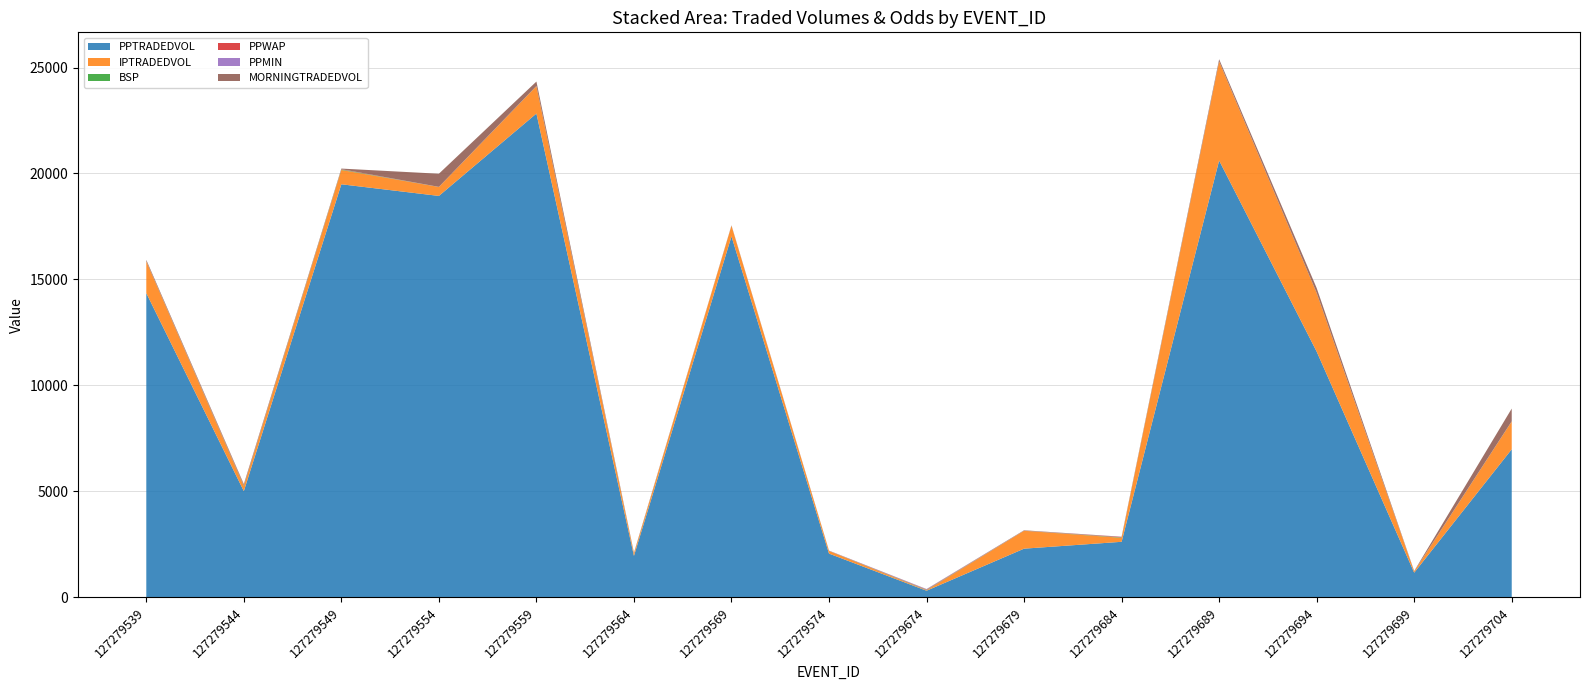

Reading left to right, list all the values displayed in this chart.

PPTRADEDVOL: 14352.6	5008.2	19489.7	18940.3	22828.3	1952.1	17030.7	2059.8	308.0	2292.9	2616.8	20609.5	11593.1	1160.1	6983.5
IPTRADEDVOL: 1498.3	229.9	675.1	422.7	1290.3	106.4	500.3	125.4	20.6	844.2	188.5	4674.8	2763.7	59.6	1314.5
BSP: 4.3	27.9	21.7	1.6	3.3	15.7	4.8	5.4	15.0	2.9	19.1	2.9	2.8	3.2	2.3
PPWAP: 3.7	38.5	14.3	1.6	3.3	20.9	4.8	5.8	18.3	2.8	22.5	2.9	3.1	3.4	2.0
PPMIN: 3.2	2.5	1.6	1.5	2.9	4.3	3.4	5.7	17.0	2.7	5.7	2.0	2.6	3.2	1.9
MORNINGTRADEDVOL: 59.1	35.3	28.3	620.5	209.7	0.0	10.0	0.0	8.0	15.3	5.0	99.2	228.1	10.0	600.5